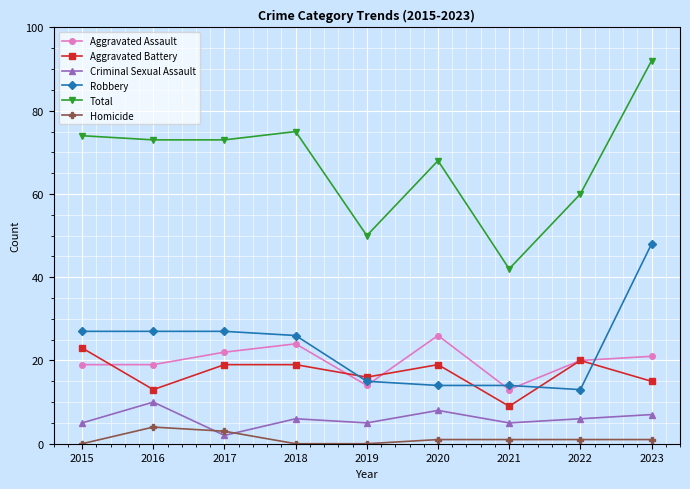

What value does the Aggravated Battery series have at 2019?

16